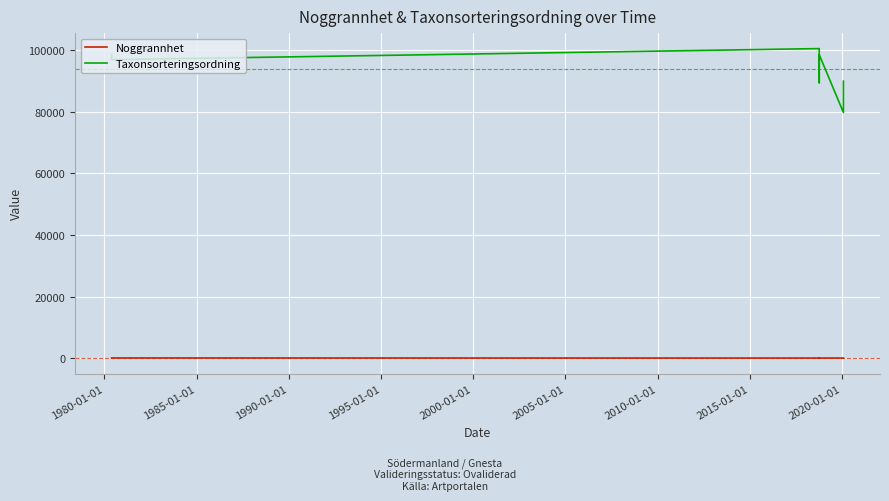

What is the label of the 6th point from the left?

2000-01-01